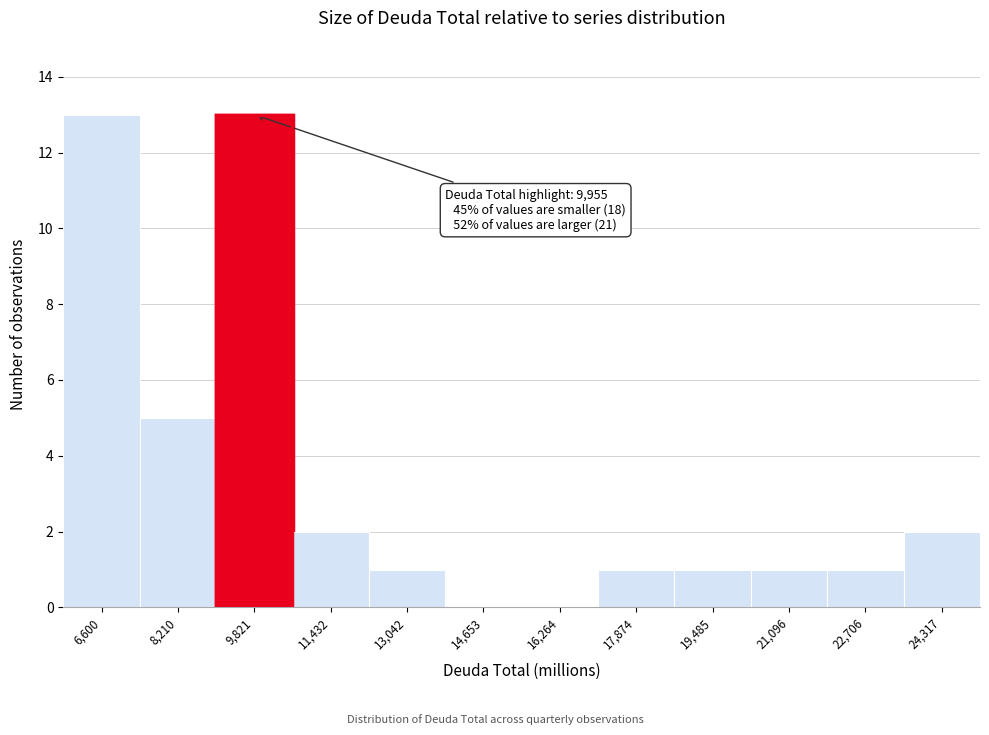

Reading left to right, extract all data points from this chart.

6,600=13	8,210=5	9,821=13	11,432=2	13,042=1	14,653=0	16,264=0	17,874=1	19,485=1	21,096=1	22,706=1	24,317=2